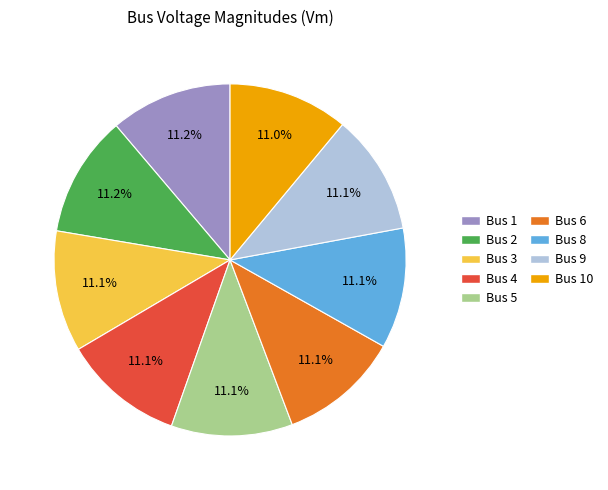

Is there any slice that represents more than half of the pie?

No